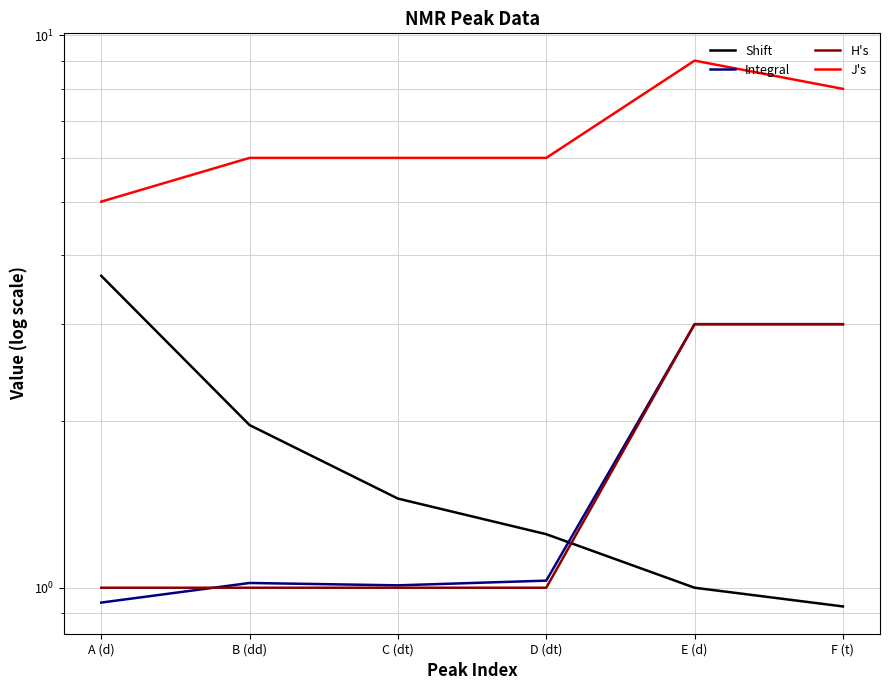

Reading left to right, extract all data points from this chart.

Shift: 3.7	2.0	1.4	1.2	1.0	0.9
Integral: 0.9	1.0	1.0	1.0	3.0	3.0
H's: 1.0	1.0	1.0	1.0	3.0	3.0
J's: 5.0	6.0	6.0	6.0	9.0	8.0